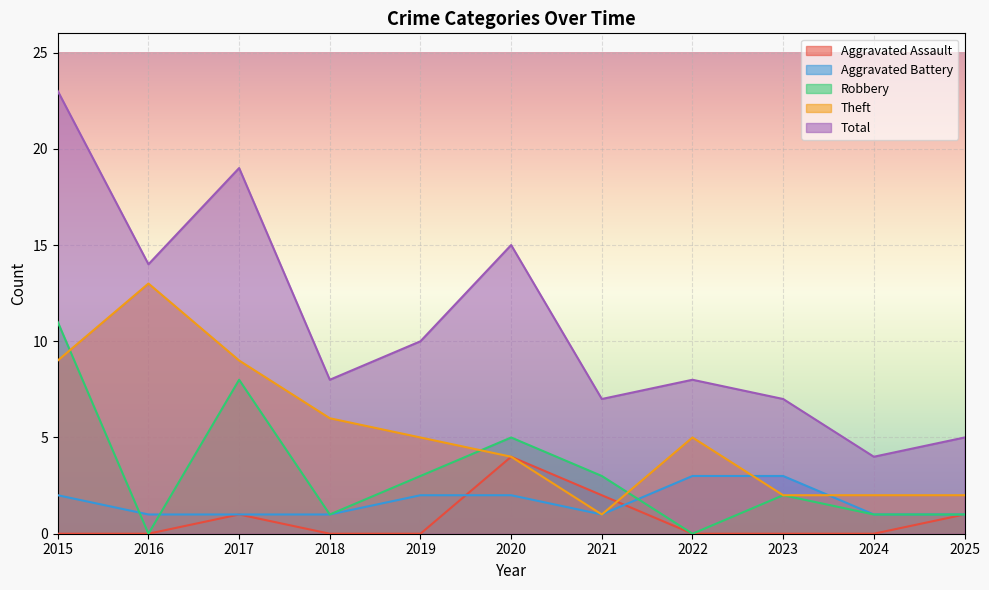

True or false: Aggravated Battery has more than 2 interior local peaks.

False